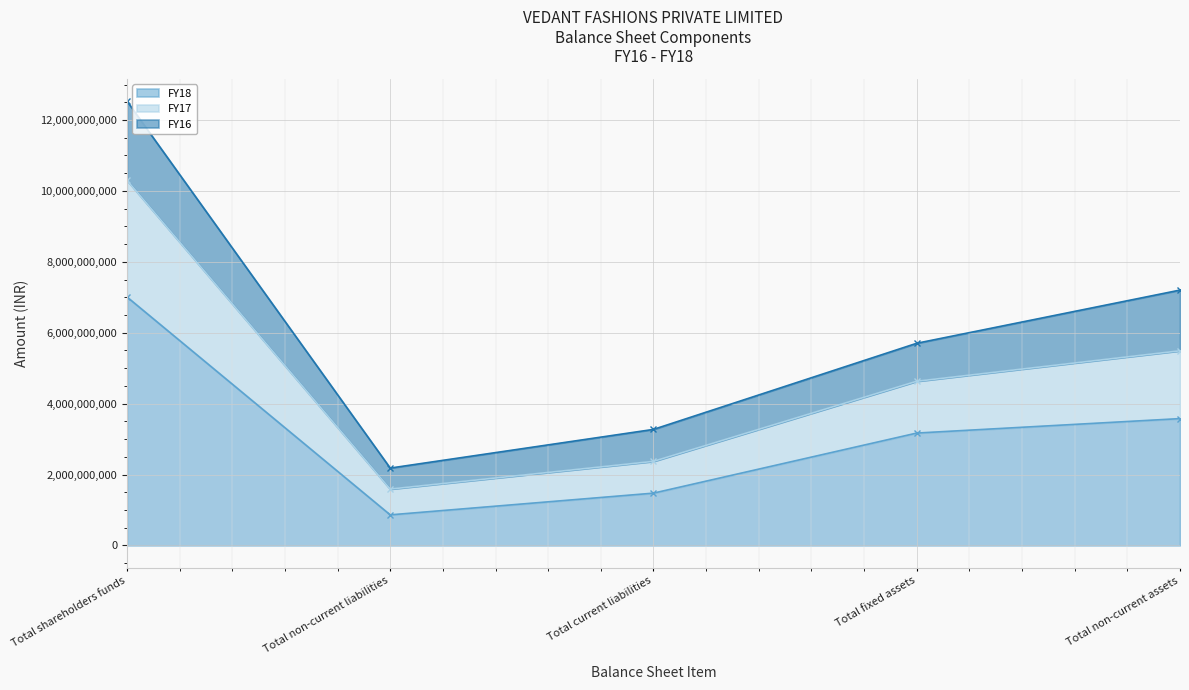

At which label does FY18 first exceed 3169469000?

Total shareholders funds